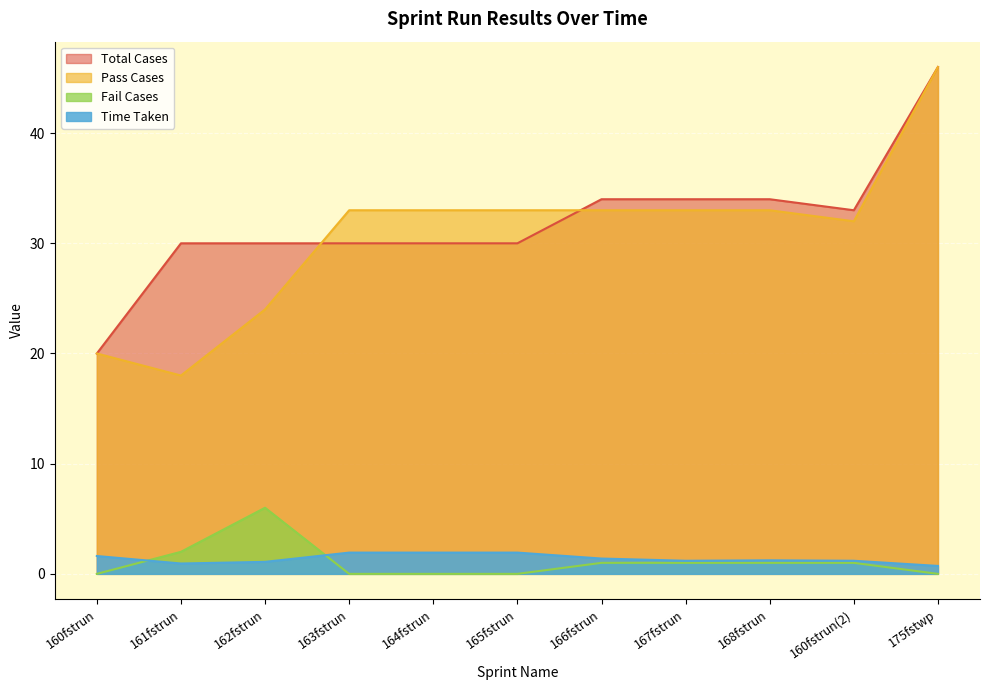

Which series changed the most between 161fstrun and 166fstrun?

Pass Cases